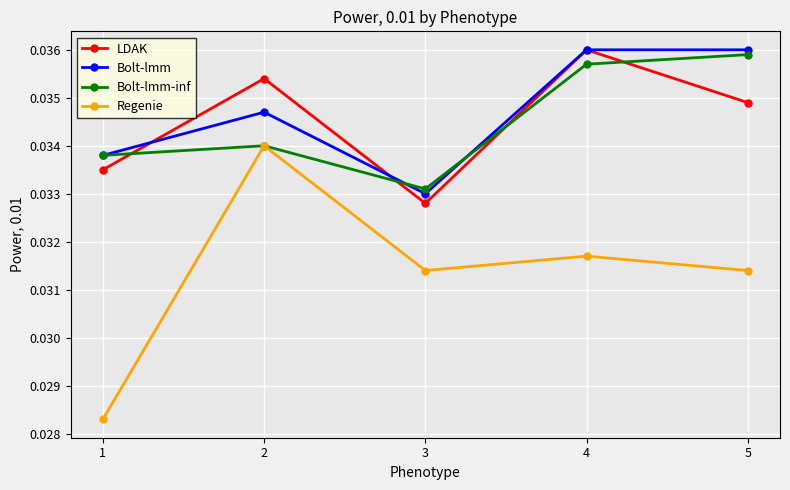

At which category does Bolt-lmm-inf reach its first local valley?

3